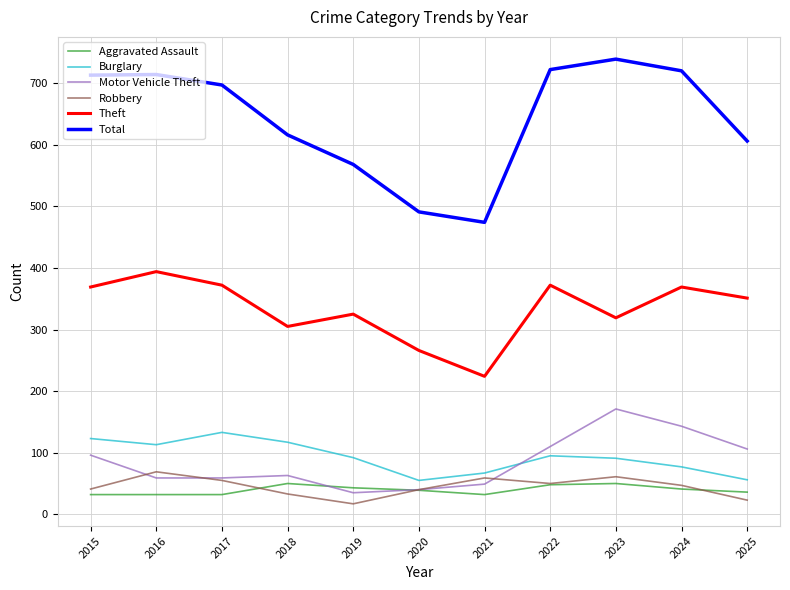

Is it true that Theft equals 372 at 2022?

True